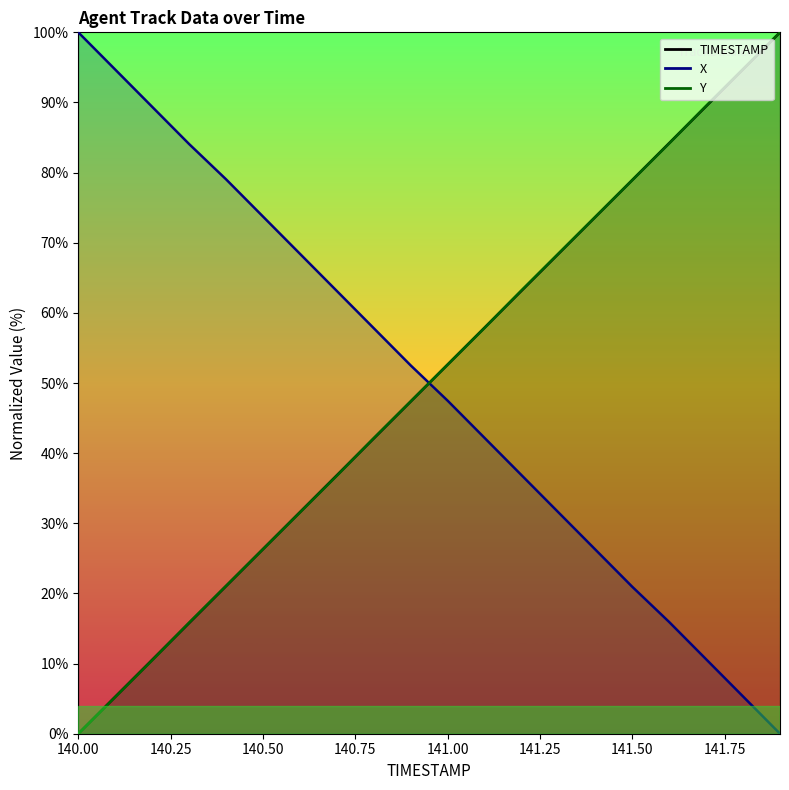

Which series changed the most between 140.3 and 141.3?

TIMESTAMP